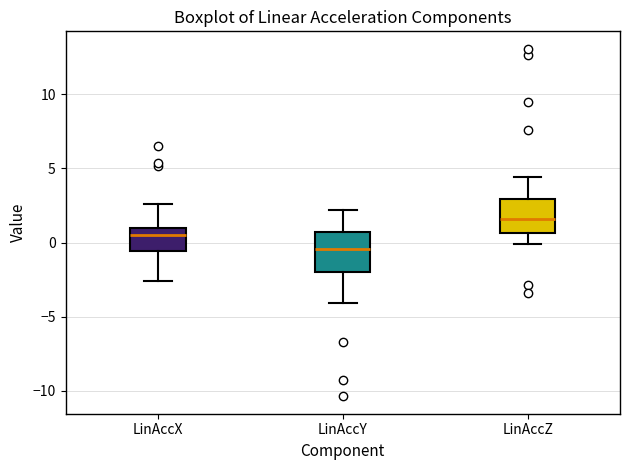

Reading left to right, read every box against the y-axis: the position of its median line, the range the box covers, and the ends of its whiskers. The values are not printed on the chart, so give them approximately, as read against the axis.

LinAccX: median 0.5, box -0.5 to 1.0, whiskers -2.5 to 2.5
LinAccY: median -0.5, box -2.0 to 0.5, whiskers -4.0 to 2.0
LinAccZ: median 1.5, box 0.5 to 3.0, whiskers 0.0 to 4.5